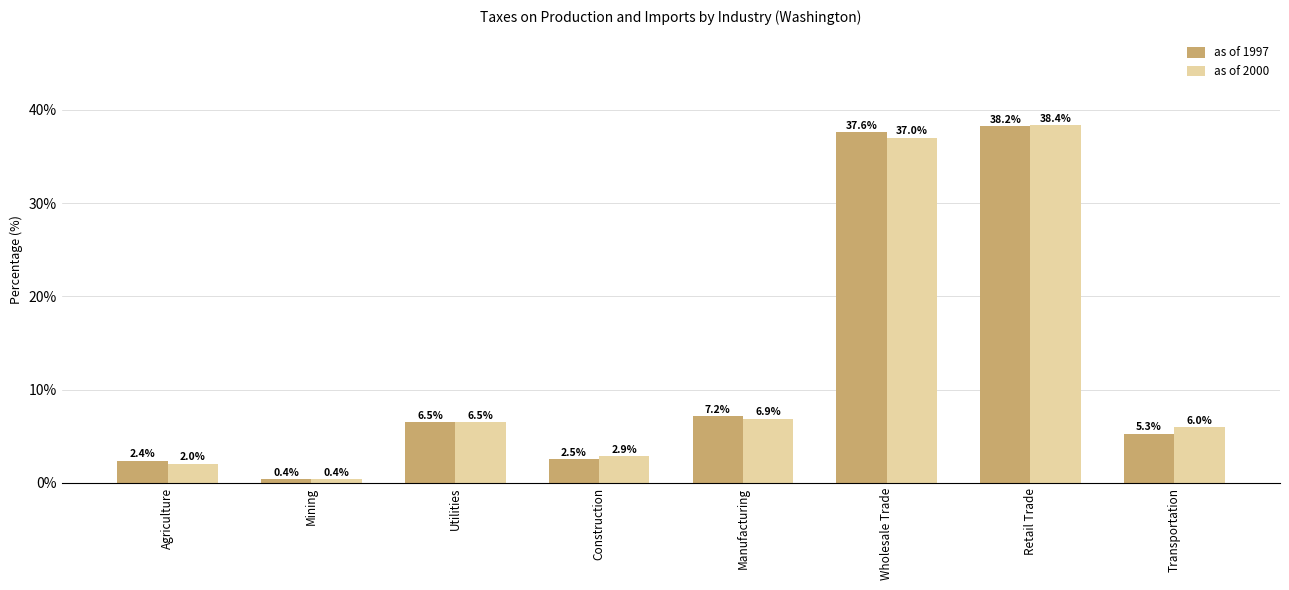

What is the difference between the second highest and minimum values in the as of 2000 series?

36.6